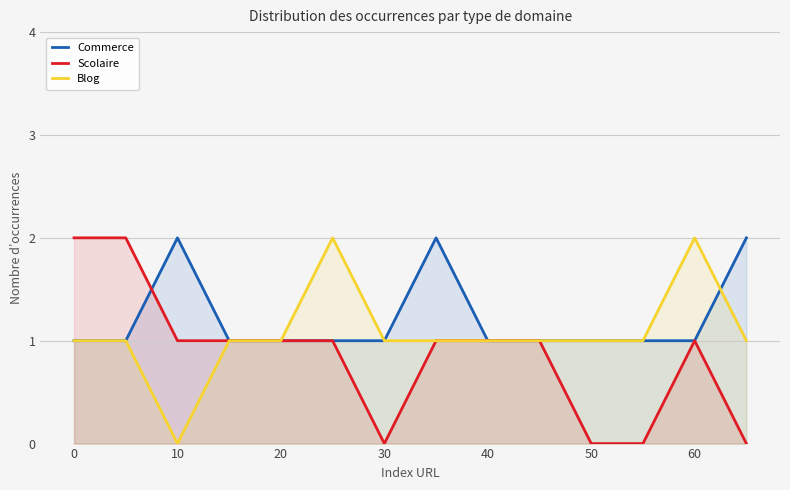

Is it true that Scolaire equals 3 at 0?

False